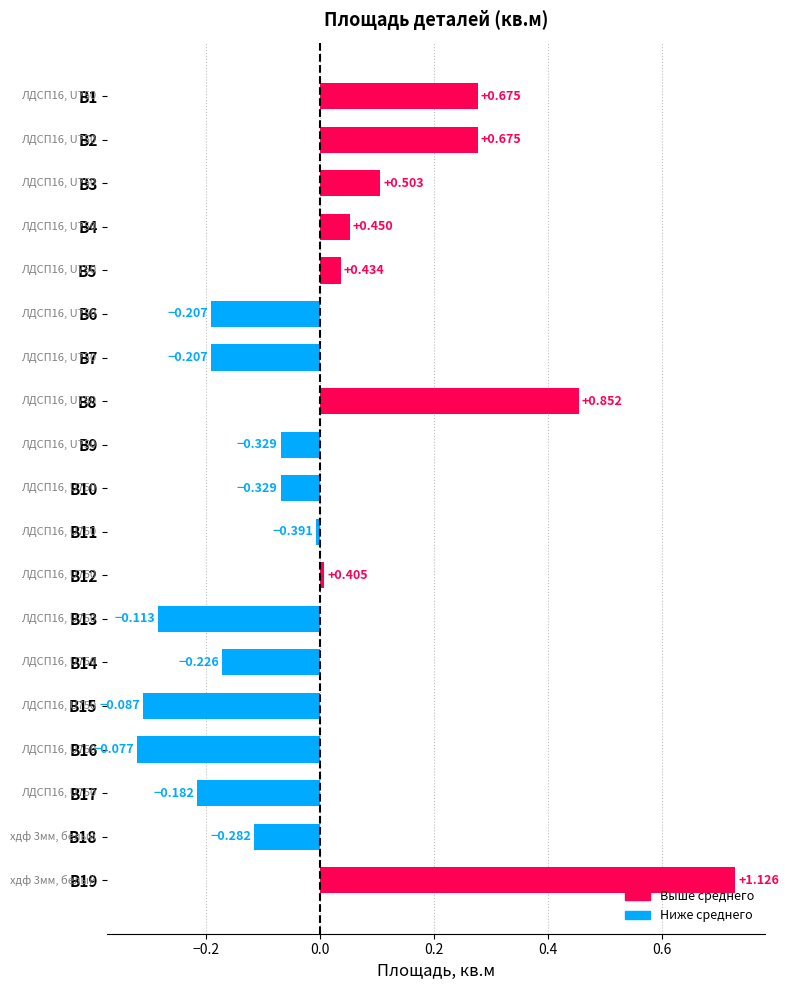

At which label is the value closest to 0?

В11